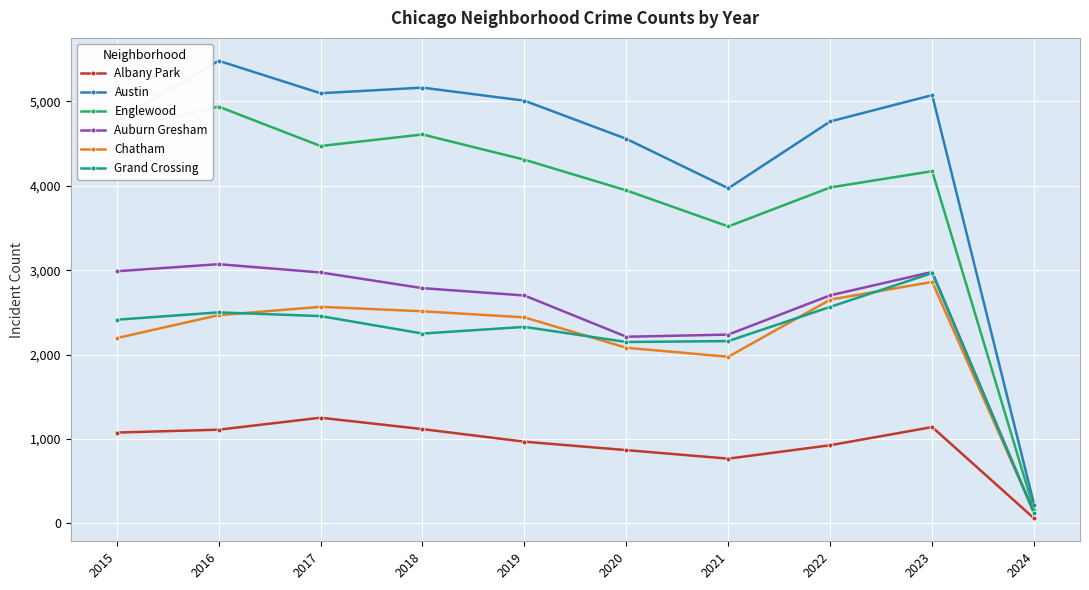

Does the chart display data point markers on the line(s)?

Yes